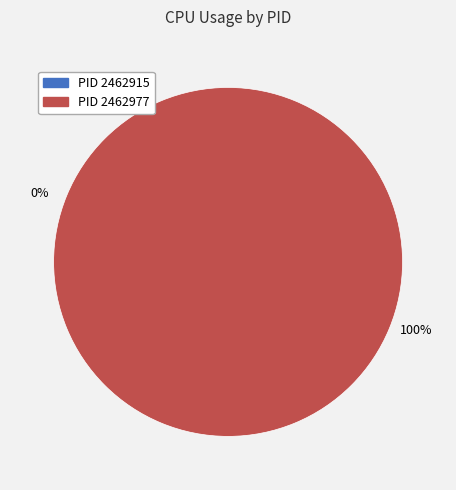

The 2462915 slice represents 14% of the pie. True or false?

False